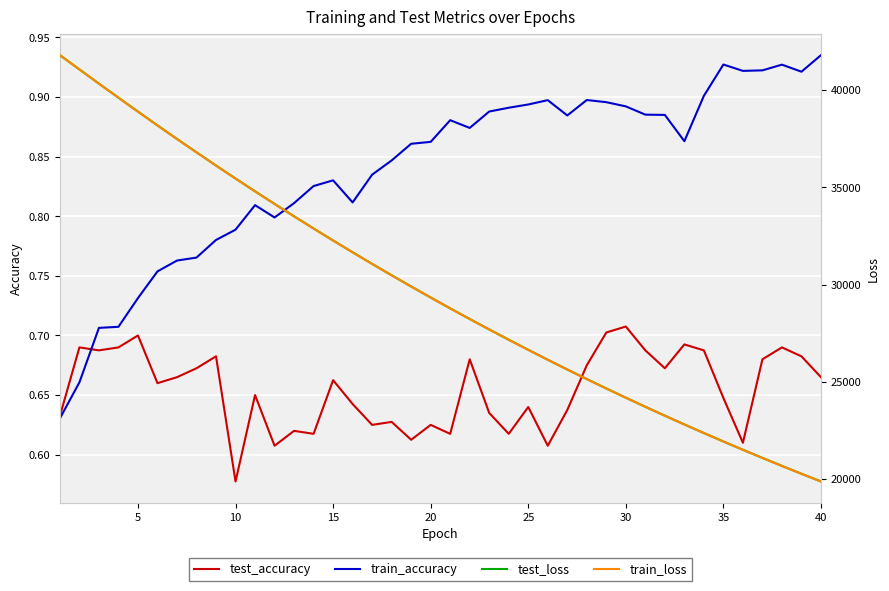

Is it true that train_accuracy equals 0.5 at 5?

False